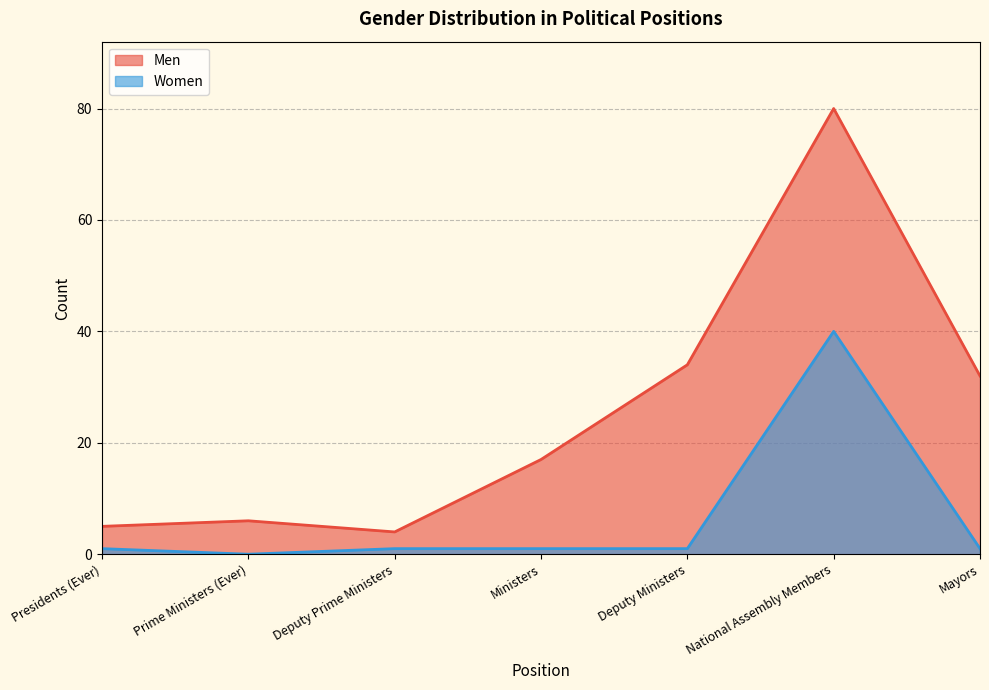

What is the difference between the maximum and minimum values in the Men series?

76